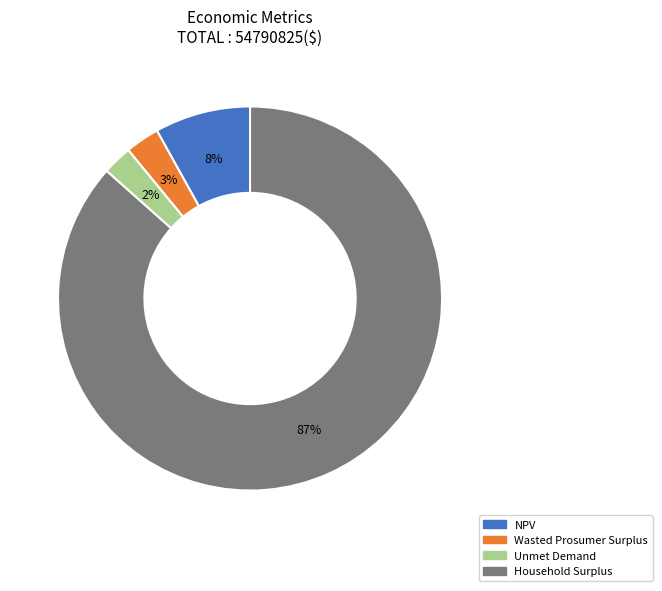

To the nearest percent, what is the combined percentage of NPV and Household Surplus?

95%